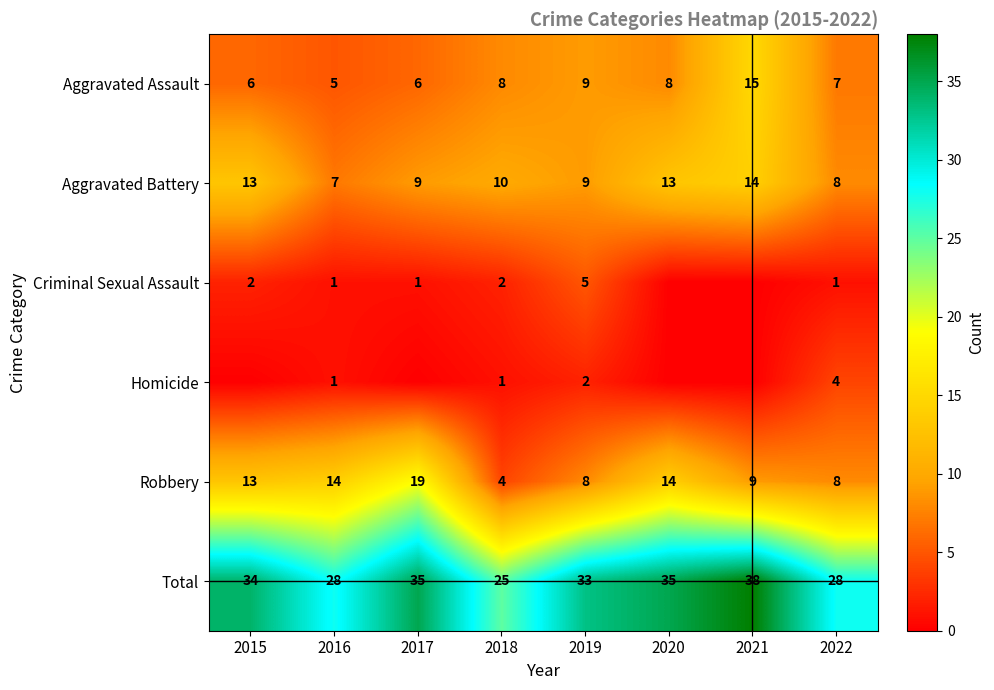

At how many categories does at least one series exceed 32?

5